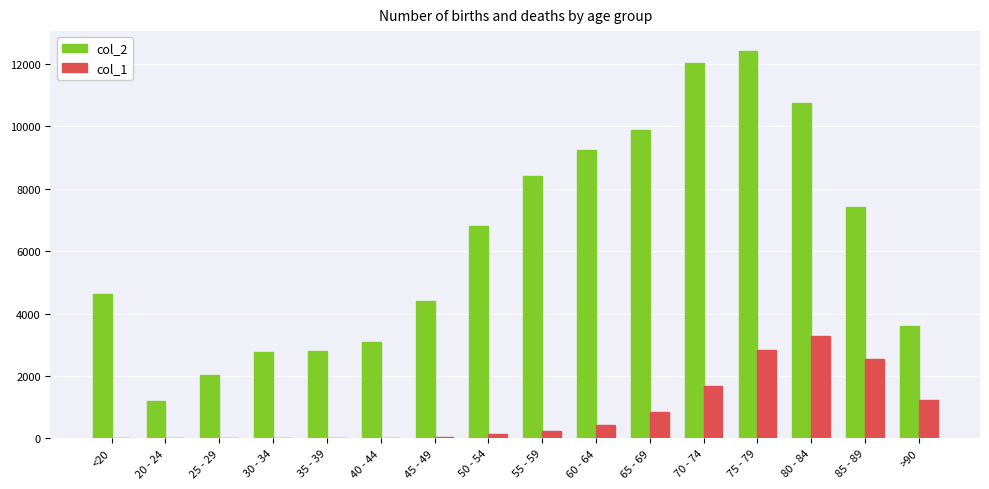

Is the value of col_1 at 25 - 29 greater than the value of col_2 at 65 - 69?

No